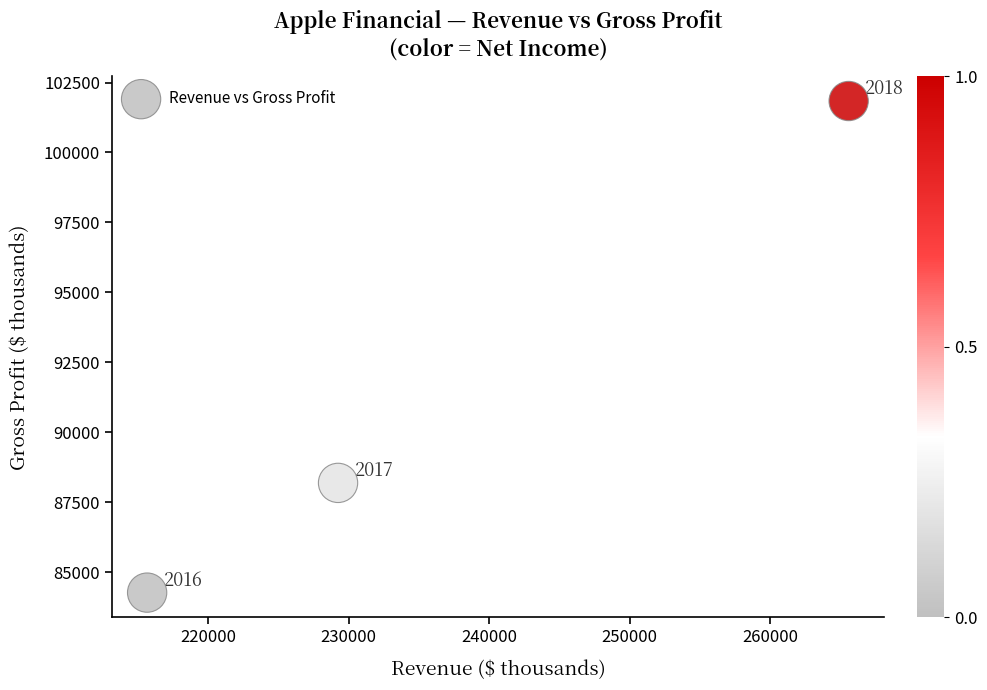

What Y value in the scatter plot is closest to 93051?

88186